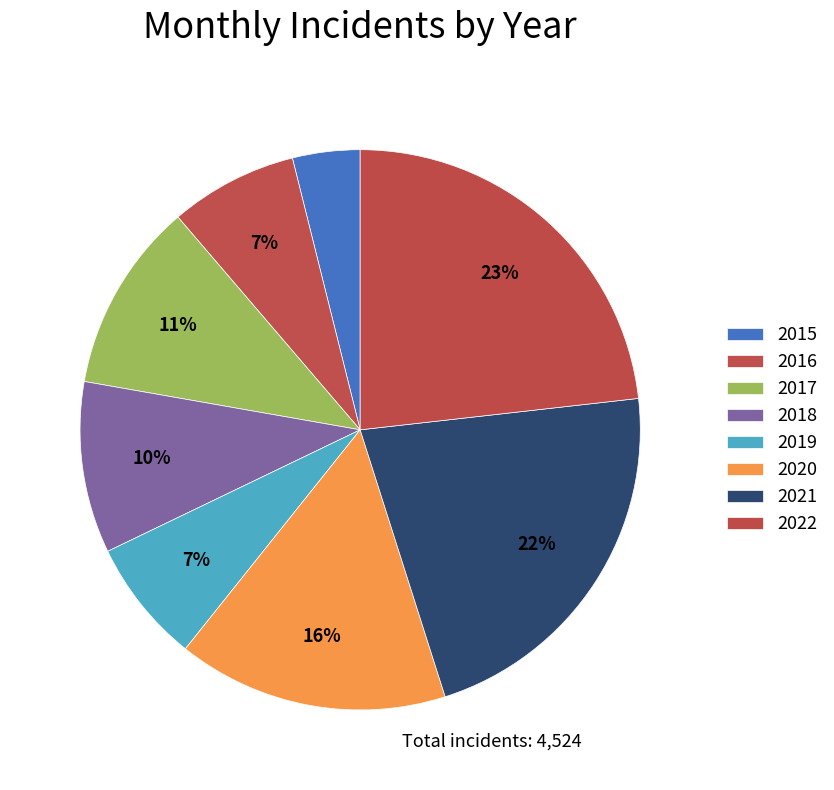

What percentage is the 2019 slice, to the nearest percent?

7%